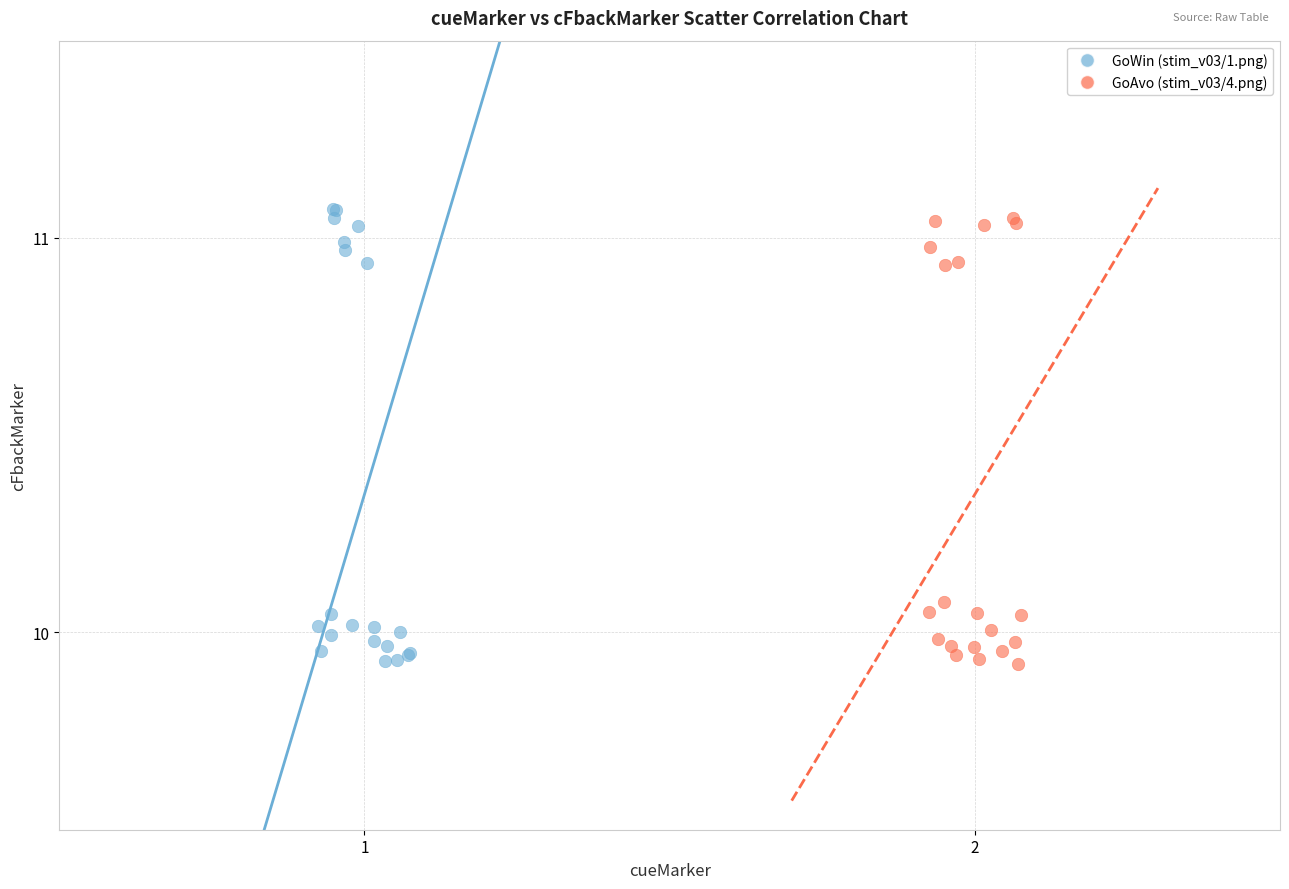

What are all the series names shown in the legend?

GoWin (stim_v03/1.png), GoAvo (stim_v03/4.png)